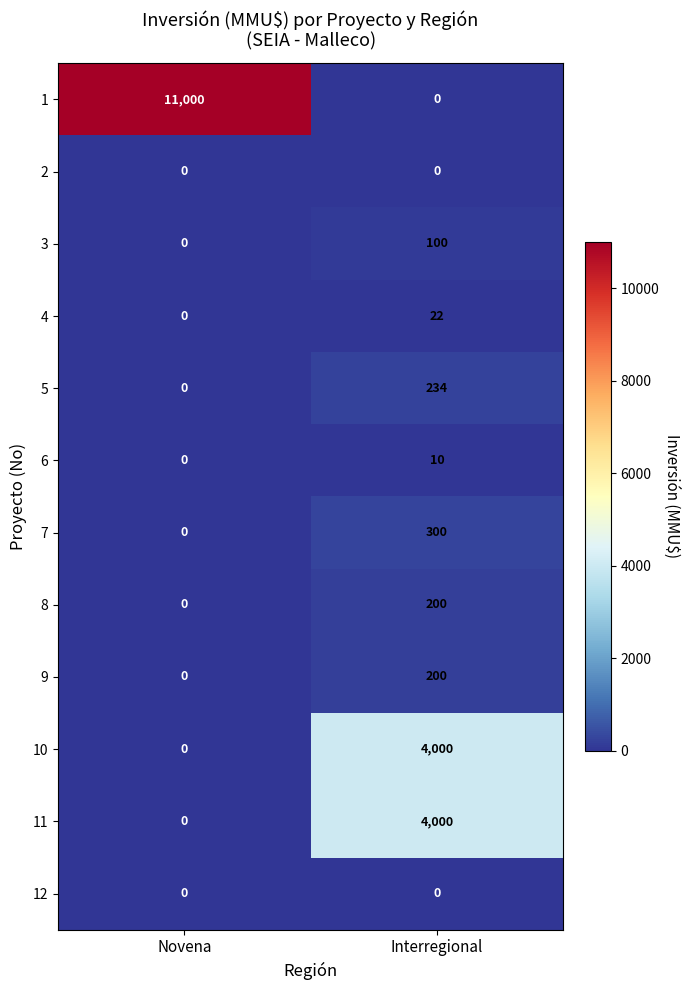

Reading right to left, list all the values displayed in this chart.

1: Interregional=0	Novena=11000
2: Interregional=0	Novena=0
3: Interregional=100	Novena=0
4: Interregional=22	Novena=0
5: Interregional=234	Novena=0
6: Interregional=10	Novena=0
7: Interregional=300	Novena=0
8: Interregional=200	Novena=0
9: Interregional=200	Novena=0
10: Interregional=4000	Novena=0
11: Interregional=4000	Novena=0
12: Interregional=0	Novena=0